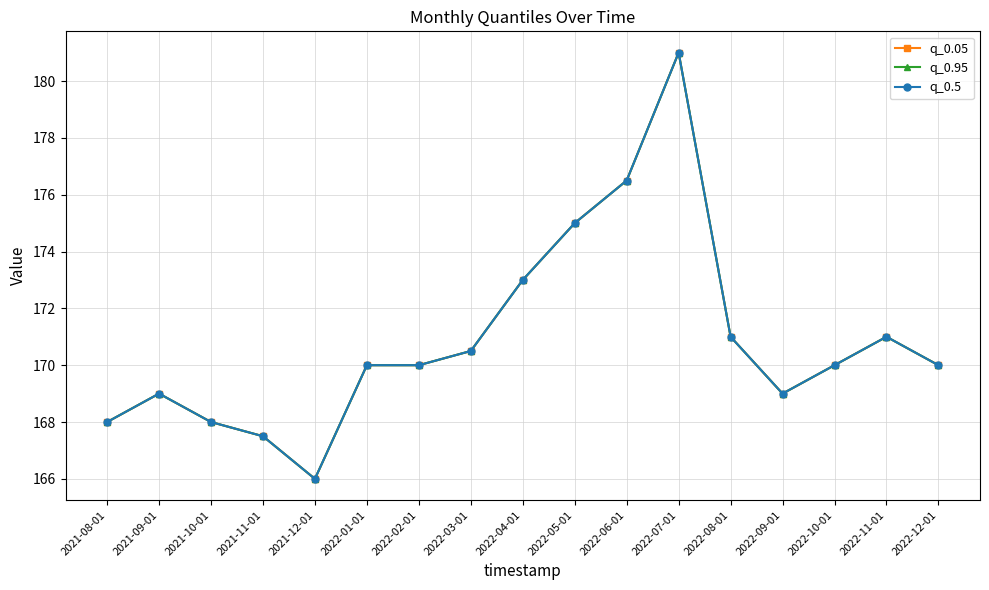

Is the value of q_0.05 at 2021-08-01 greater than the value of q_0.5 at 2022-12-01?

No